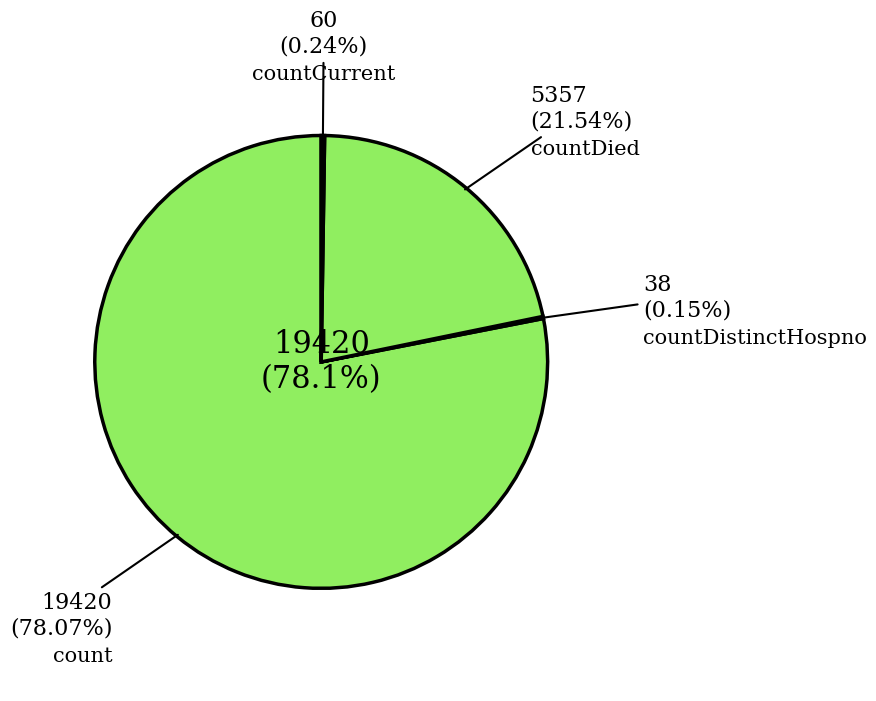

The countCurrent slice represents 1% of the pie. True or false?

False